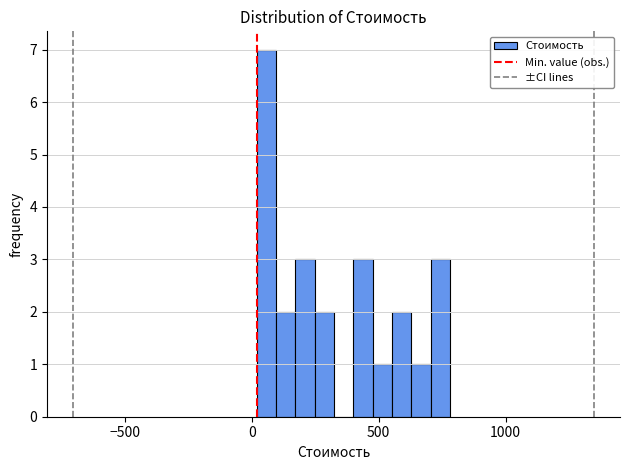

Read against the x-axis, roughly where is the centre of the tallest bar?

50